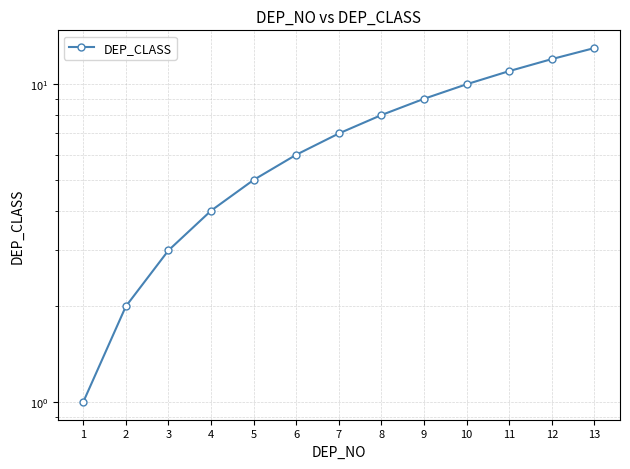

Which has a higher value, 3 or 7?

7